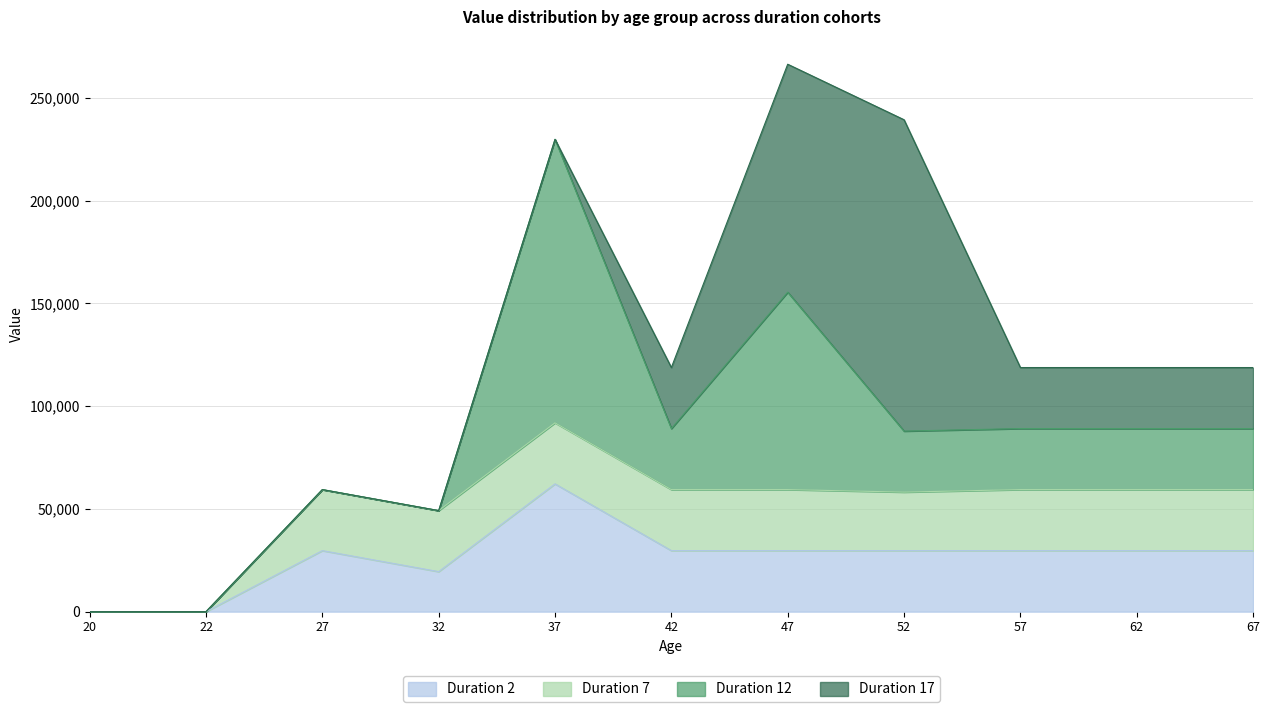

What is the approximate value of age_group_2 at 42, to the nearest 100?

29700